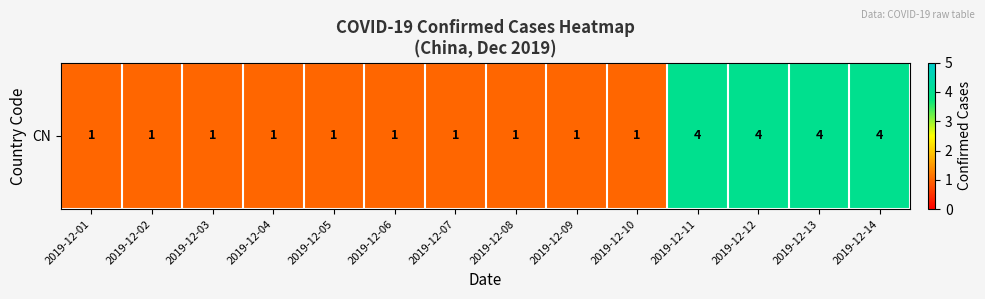

What is the sum of the values at 2019-12-06 and 2019-12-01?

2